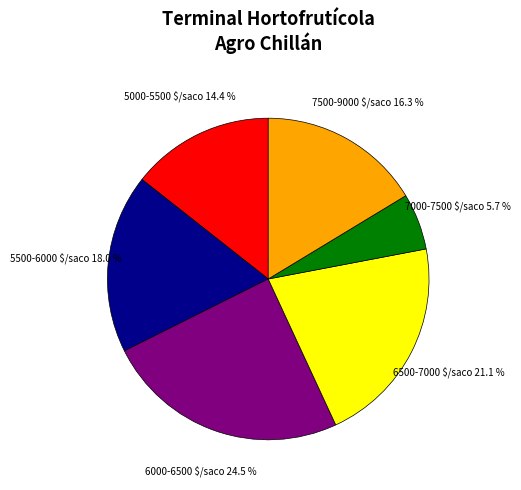

What is the largest slice in the pie chart?

6000-6500 $/saco